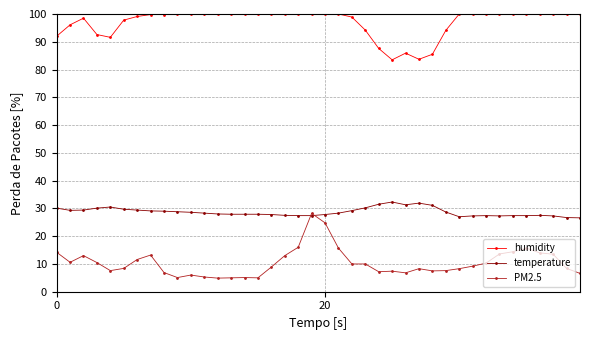

Which series has the widest spread of values?

PM2.5